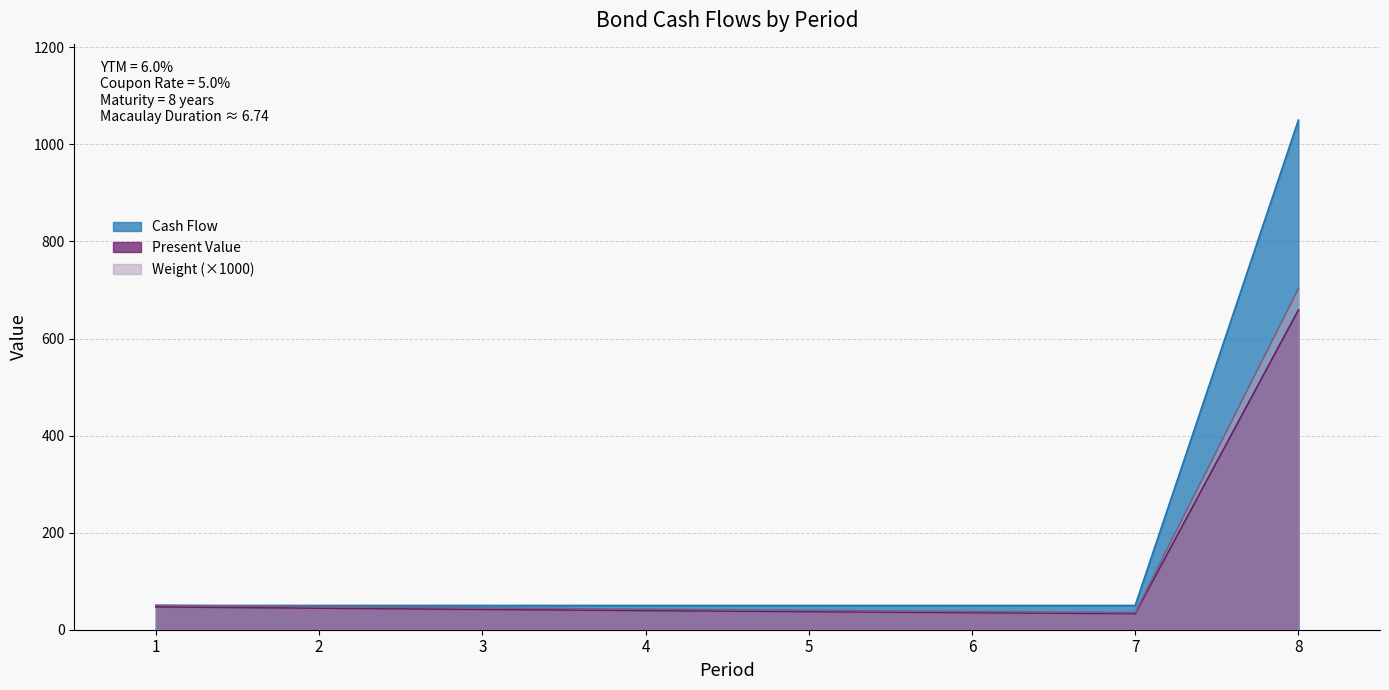

At which label is Cash Flow closest to 550?

1